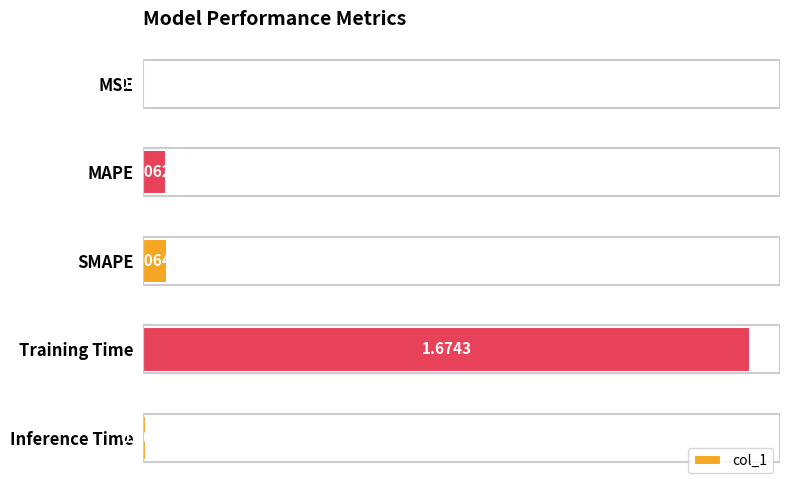

What is the sum of all values?

1.8